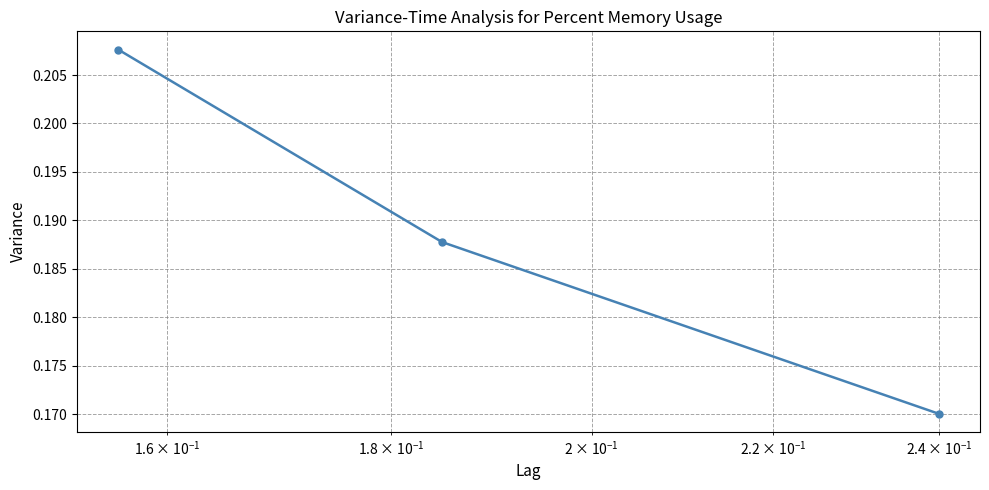

What is the sum of all values?

0.6